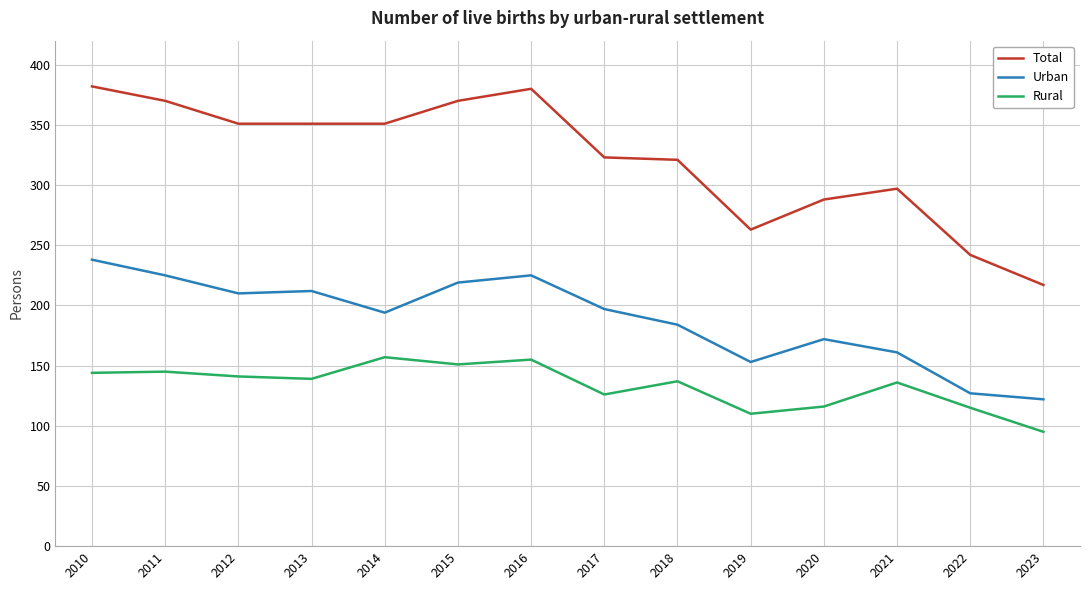

True or false: Urban and Rural intersect in this chart.

False